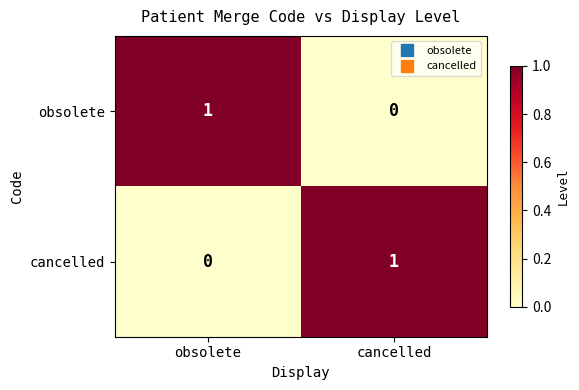

Rank the series at obsolete from lowest to highest value.

cancelled, obsolete